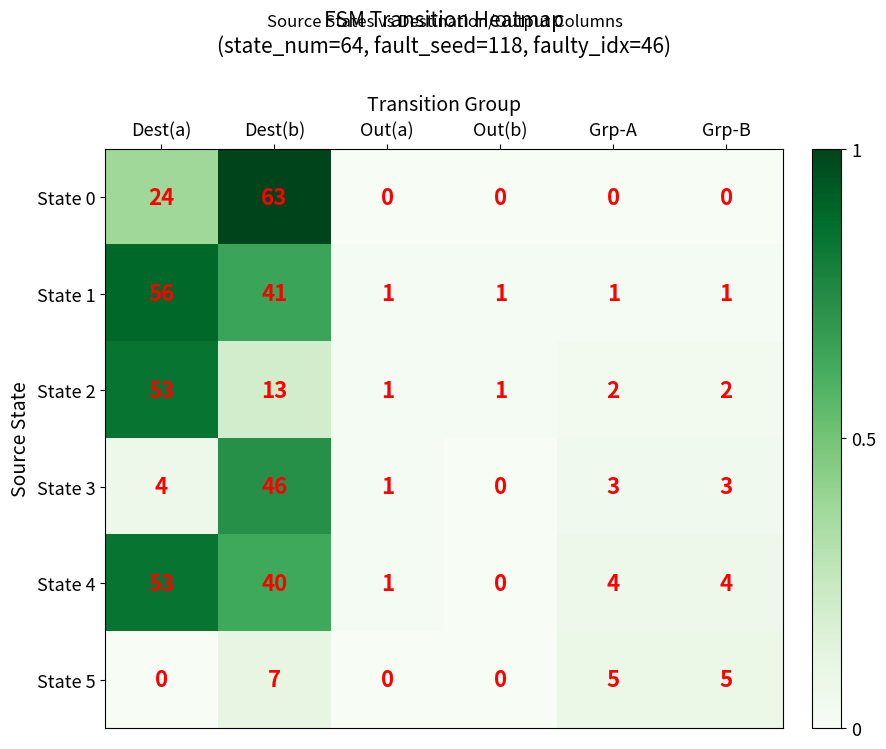

At which label is State 0 closest to 31?

Dest(a)